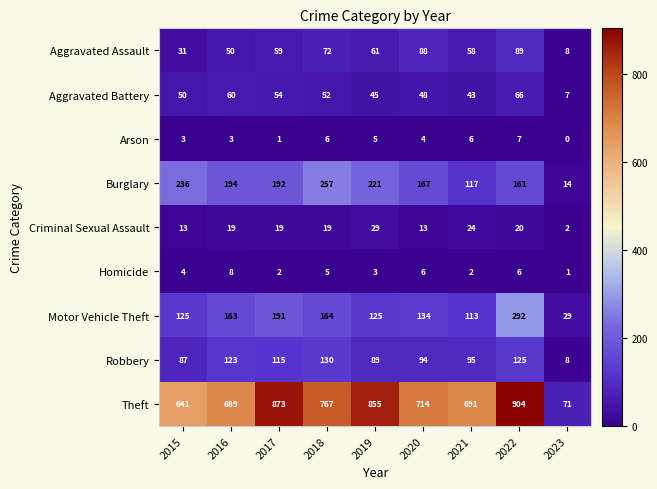

True or false: Aggravated Assault has a value of 8 at 2023.

True